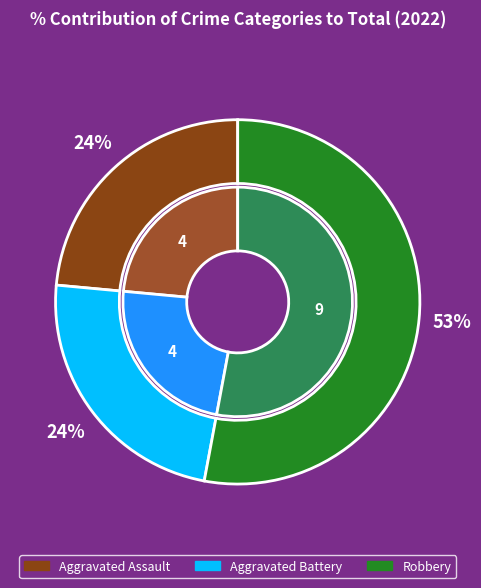

What is the ratio of the value at Aggravated Battery to the value at Aggravated Assault?

1.0